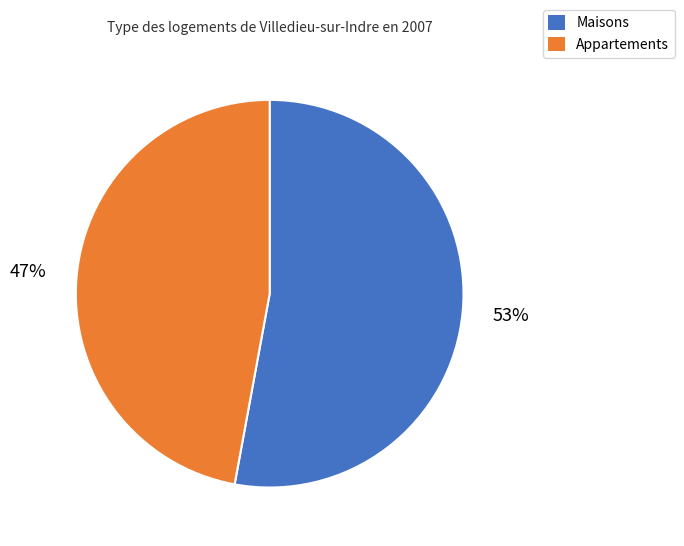

To the nearest percent, what is the average slice percentage?

50%